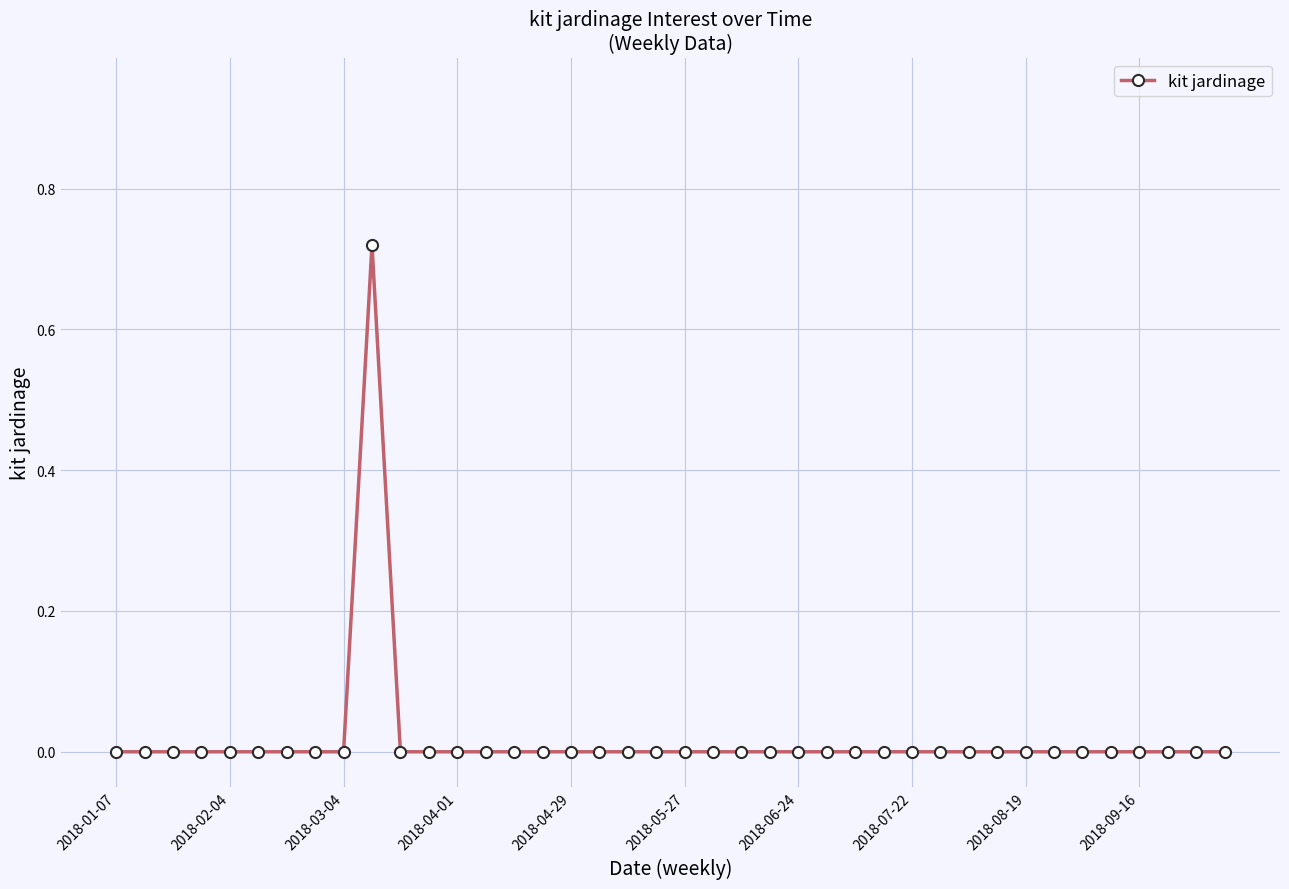

Count the values in the range 0 to 1.

40